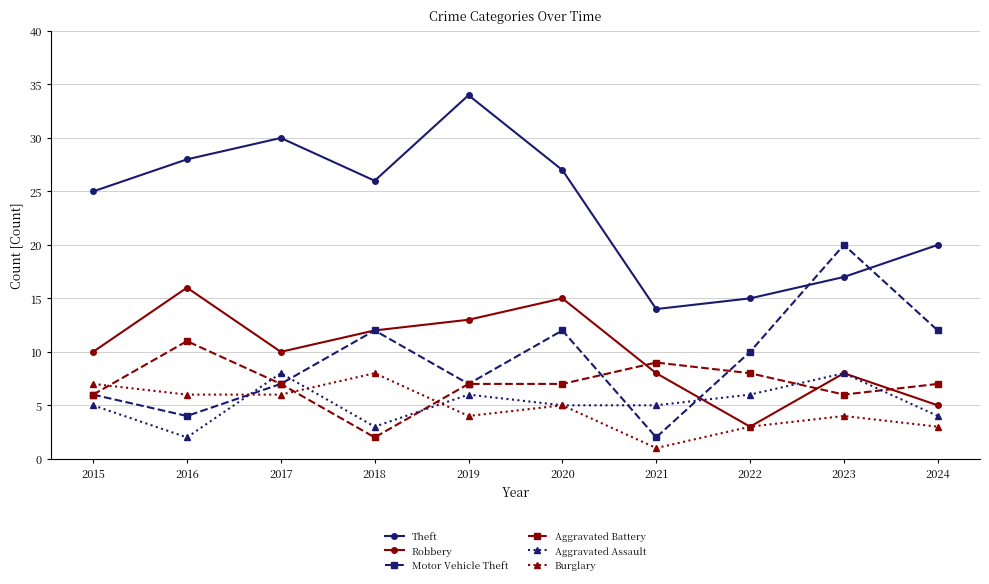

Where do Robbery and Aggravated Battery first cross each other?

2020 and 2021